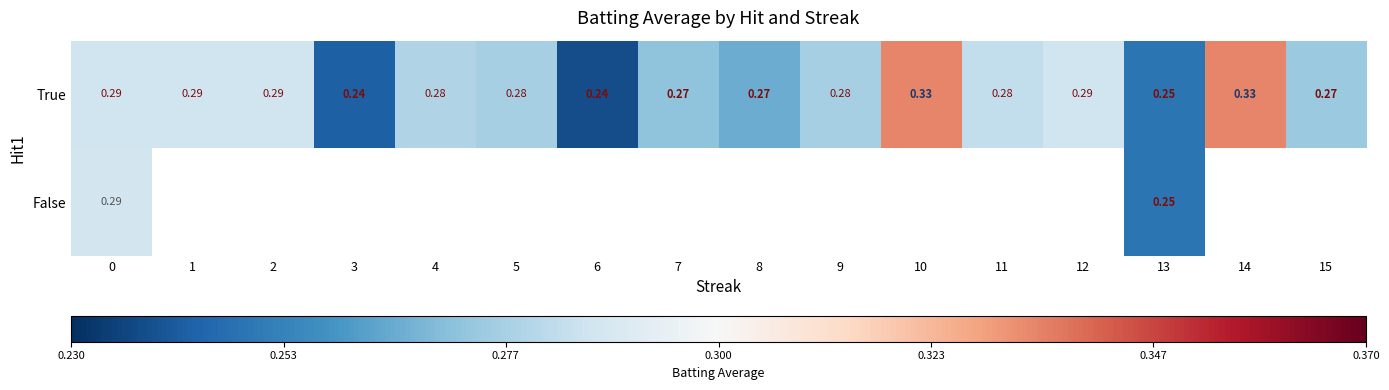

How many distinct data groups are displayed?

2